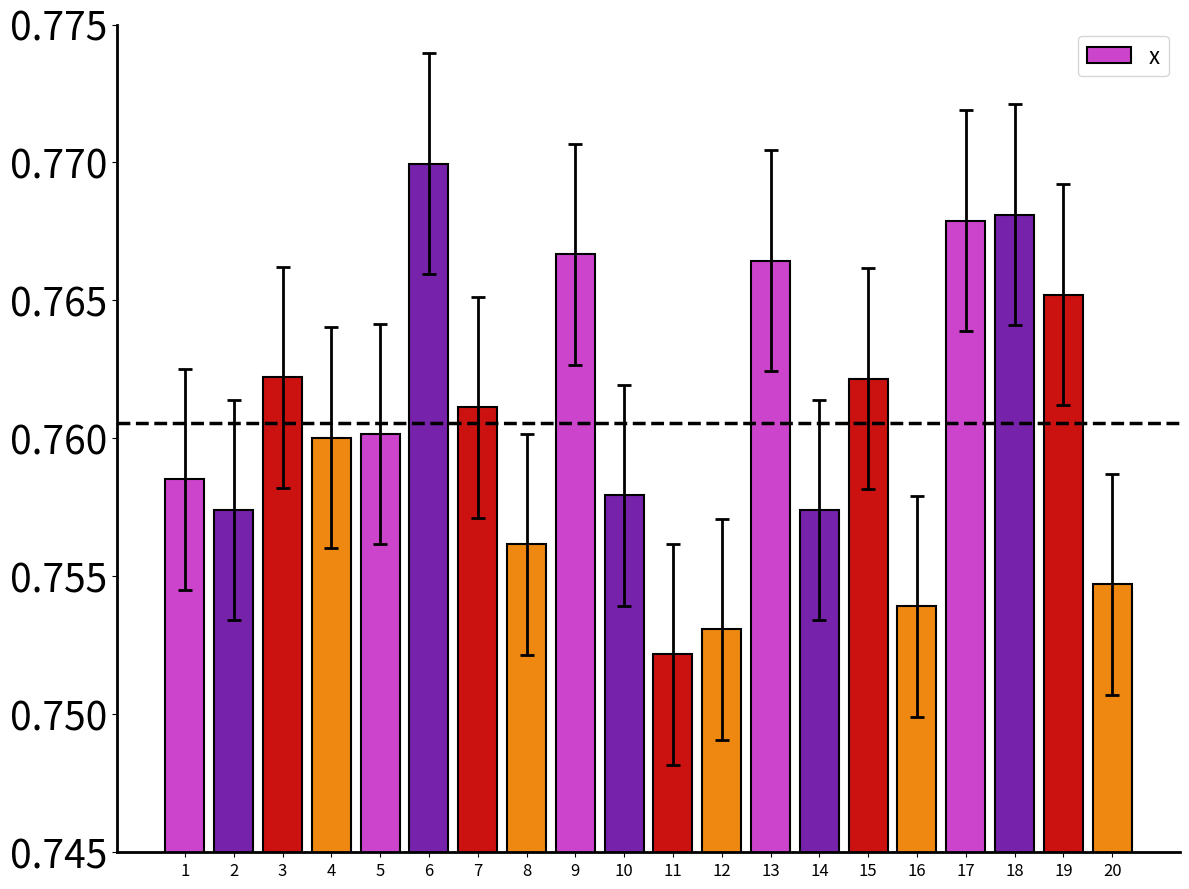

Is it true that the value at 8 is 1.1?

False